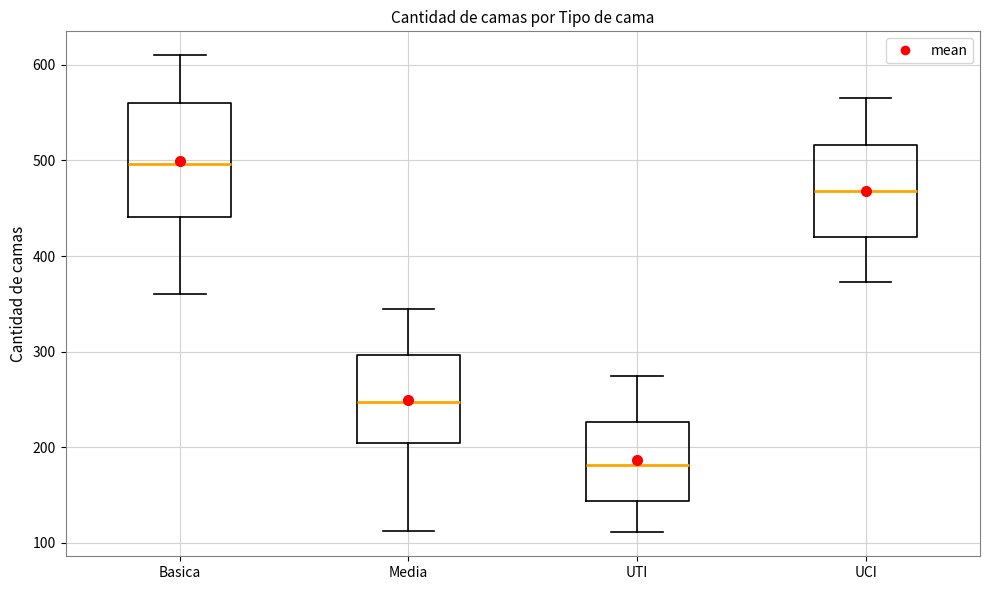

Which box has the lowest median line?

UTI